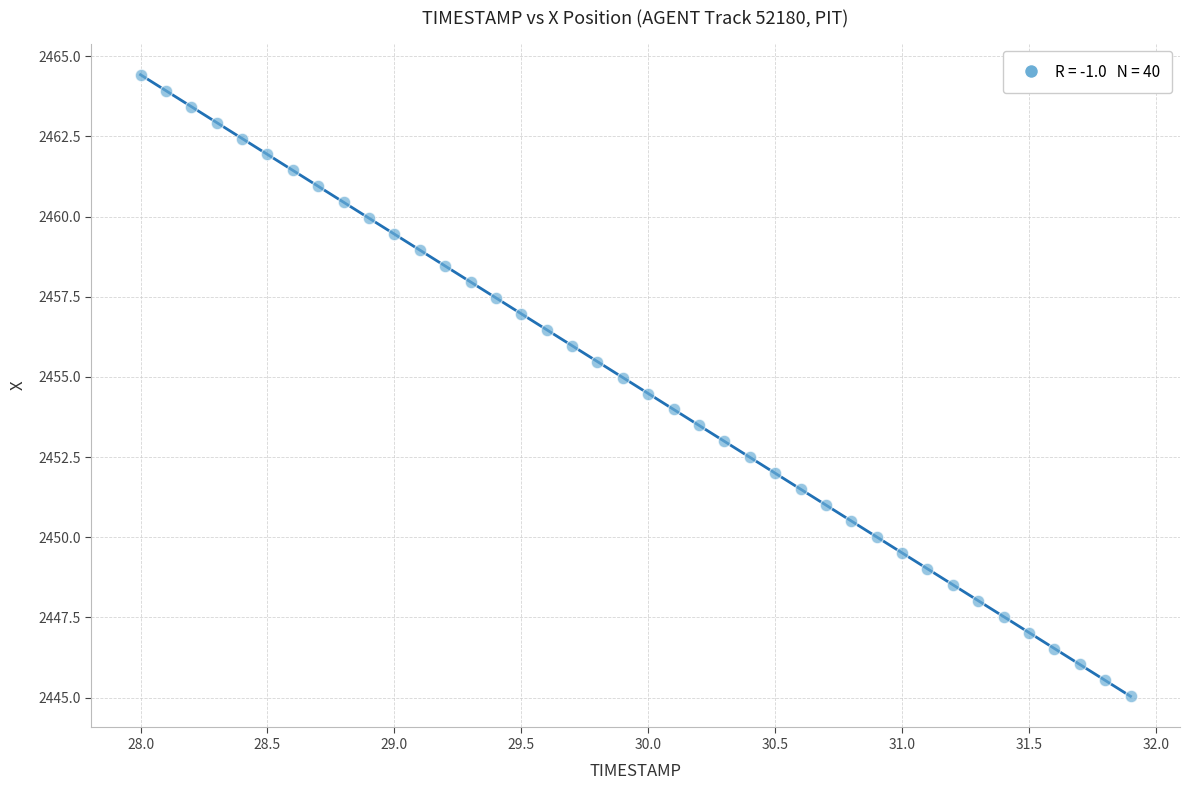

What is the range of Y values (max minus min)?

19.4